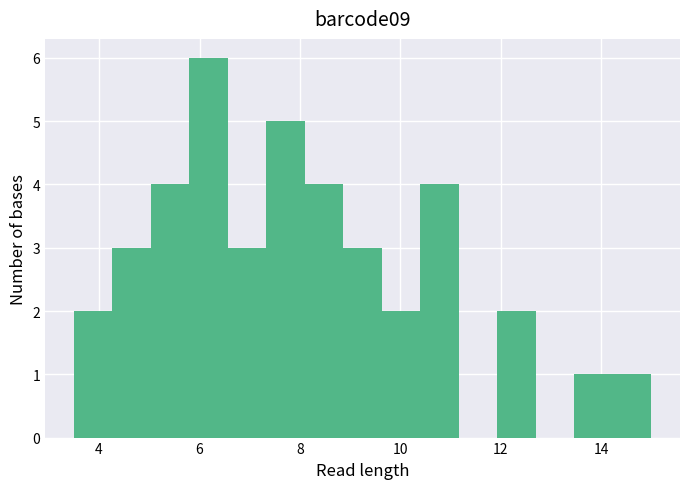

Around what value on the x-axis is the tallest bar? Give the approximate position of its centre, as read against the axis.

6.2